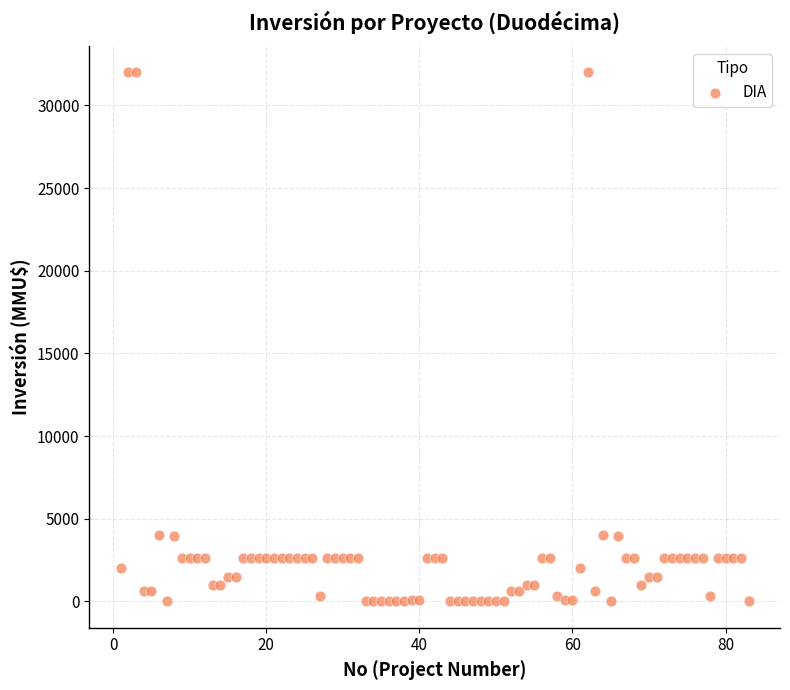

What is the range of X values (max minus min)?

82